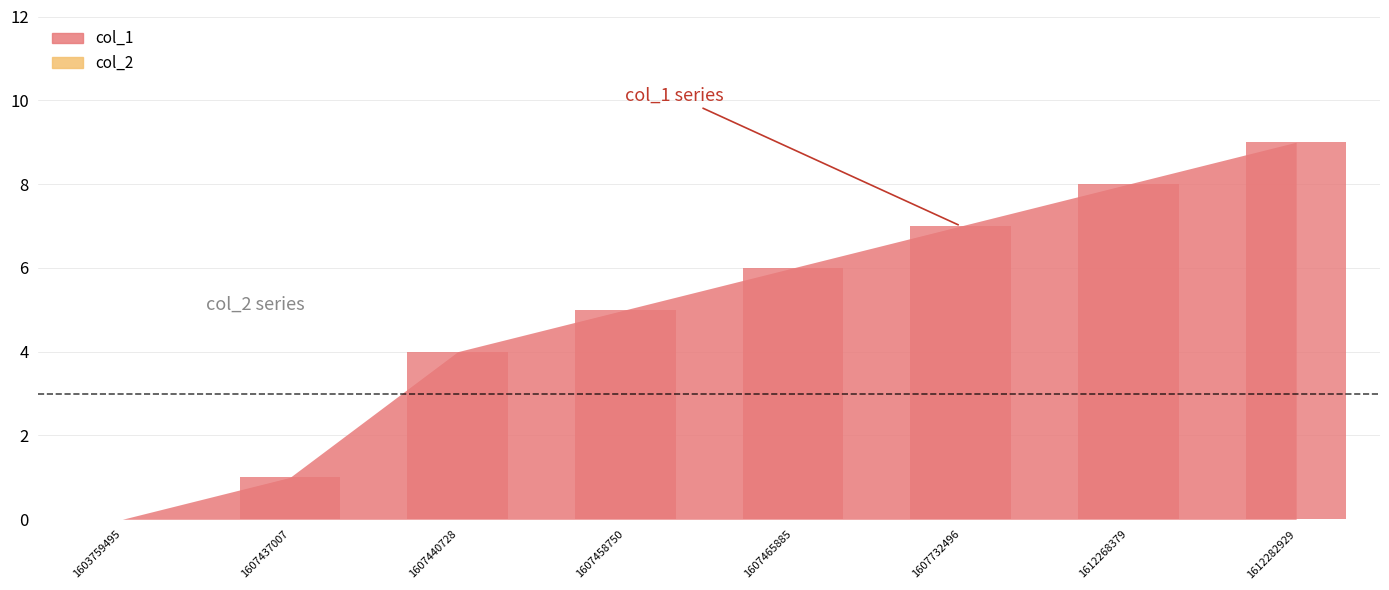

Reading left to right, transcribe all the data shown in this chart.

1603759495=0	1607437007=1	1607440728=4	1607458750=5	1607465885=6	1607732496=7	1612268379=8	1612282929=9